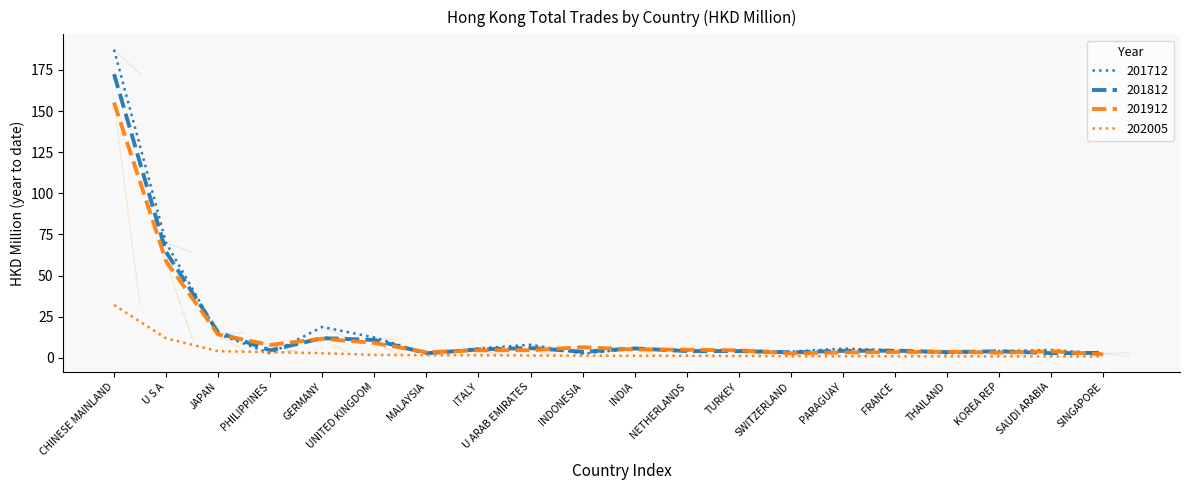

At which label does 201812 first exceed 4?

CHINESE MAINLAND